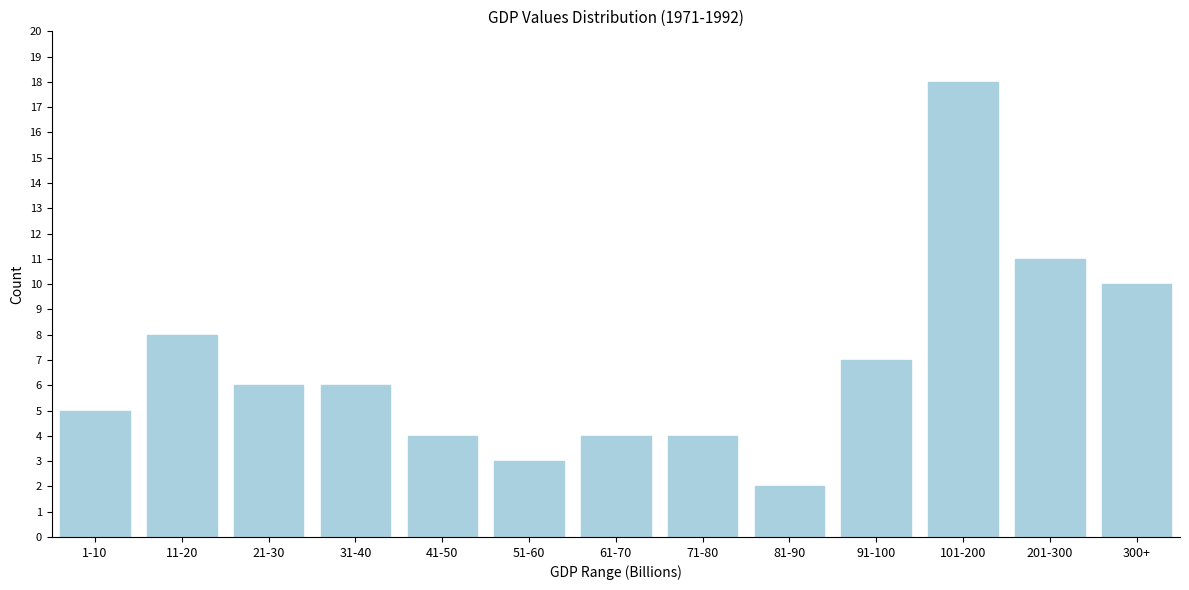

Reading left to right, list all the values displayed in this chart.

5	8	6	6	4	3	4	4	2	7	18	11	10